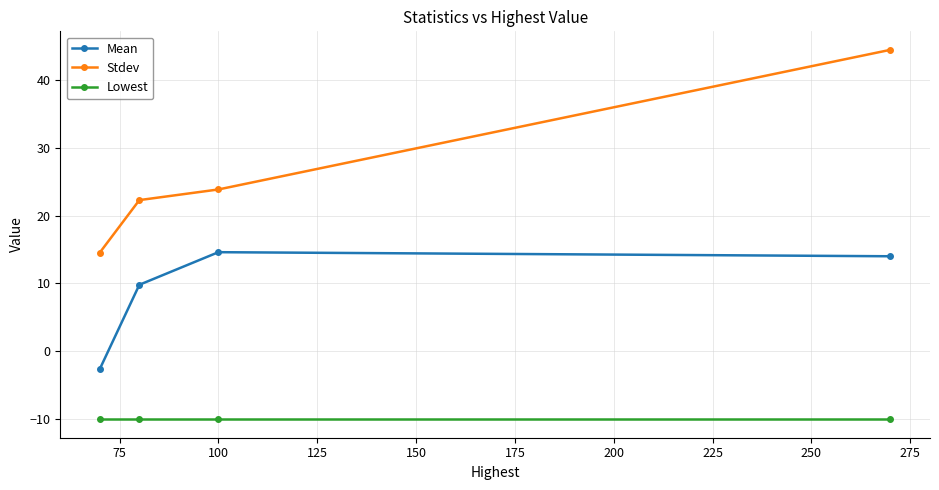

Is this an area chart (filled region under the line)?

No